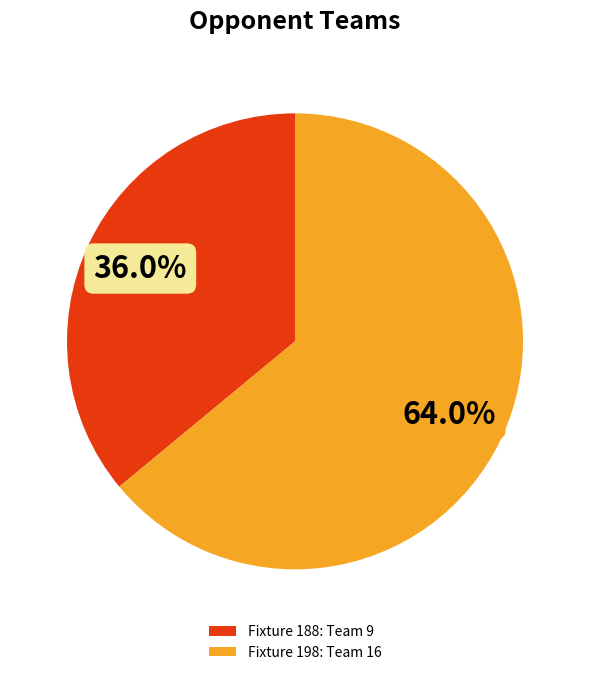

Is the sum of Fixture 188 and Fixture 198 greater than half?

Yes